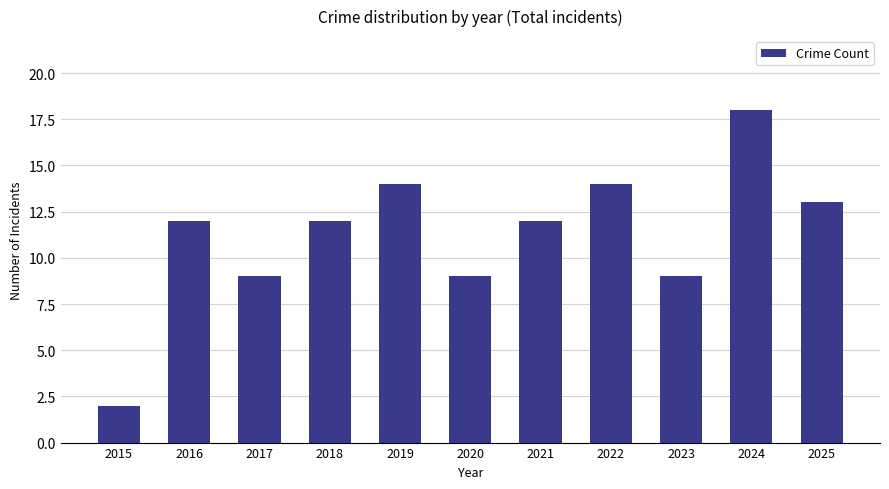

How many bars are there in total?

11